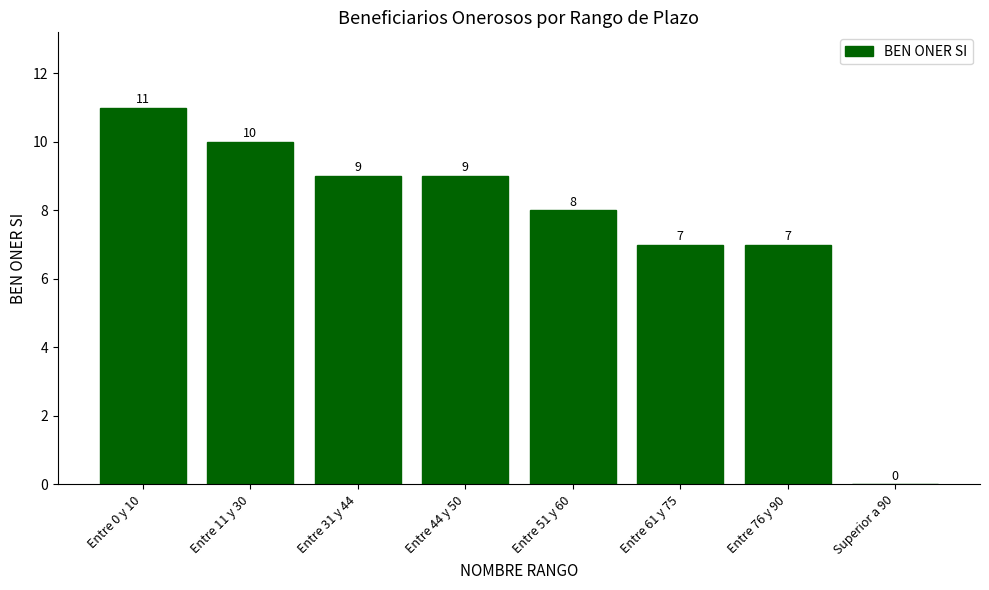

Approximately how many times larger is the value at Entre 76 y 90 compared to Entre 31 y 44?

0.8